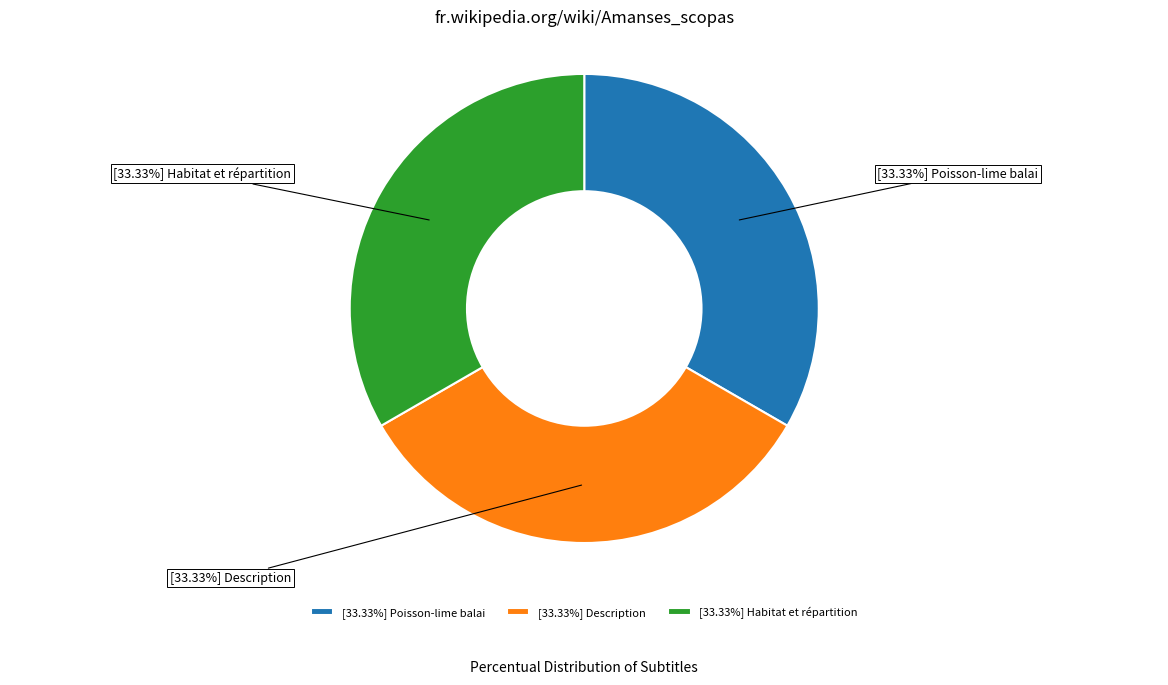

Approximately how many times larger is the value at [33.33%] Poisson-lime balai compared to [33.33%] Habitat et répartition?

1.0